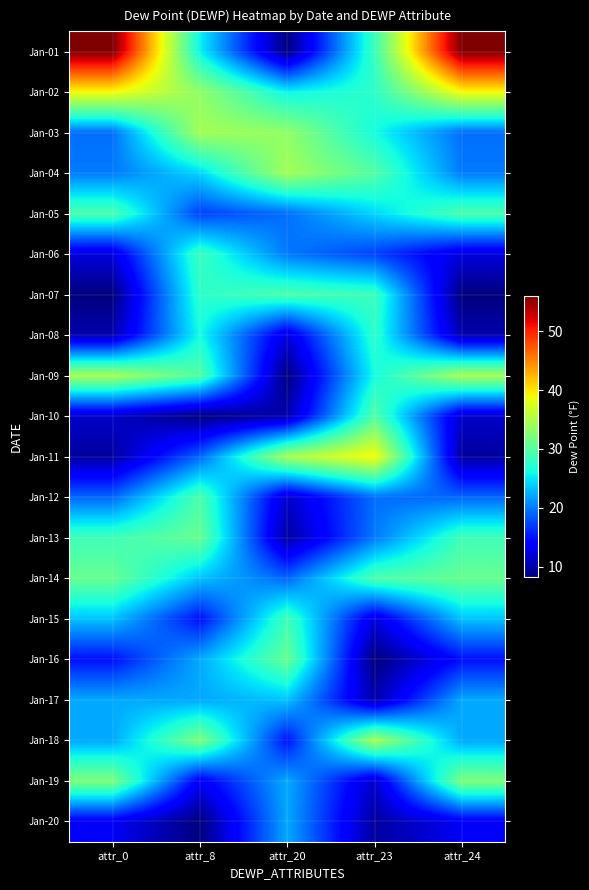

Reading left to right, what are all the values shown in this chart?

Jan-01: attr_0=56.0	attr_8=25.6	attr_20=8.3	attr_23=28.3	attr_24=56.0
Jan-02: attr_0=39.1	attr_8=33.3	attr_20=25.6	attr_23=27.5	attr_24=39.1
Jan-03: attr_0=19.4	attr_8=34.4	attr_20=33.3	attr_23=26.2	attr_24=19.4
Jan-04: attr_0=19.9	attr_8=24.3	attr_20=34.4	attr_23=29.7	attr_24=19.9
Jan-05: attr_0=29.3	attr_8=17.2	attr_20=19.4	attr_23=24.3	attr_24=29.3
Jan-06: attr_0=12.2	attr_8=28.3	attr_20=19.9	attr_23=17.2	attr_24=12.2
Jan-07: attr_0=8.2	attr_8=27.5	attr_20=29.3	attr_23=28.3	attr_24=8.2
Jan-08: attr_0=10.2	attr_8=26.2	attr_20=12.2	attr_23=27.5	attr_24=10.2
Jan-09: attr_0=34.5	attr_8=29.7	attr_20=8.2	attr_23=26.2	attr_24=34.5
Jan-10: attr_0=11.4	attr_8=8.3	attr_20=10.2	attr_23=29.7	attr_24=11.4
Jan-11: attr_0=9.6	attr_8=19.0	attr_20=34.5	attr_23=39.1	attr_24=9.6
Jan-12: attr_0=19.0	attr_8=29.3	attr_20=11.4	attr_23=19.4	attr_24=19.0
Jan-13: attr_0=28.6	attr_8=30.9	attr_20=9.6	attr_23=19.9	attr_24=28.6
Jan-14: attr_0=30.9	attr_8=23.4	attr_20=19.0	attr_23=29.3	attr_24=30.9
Jan-15: attr_0=23.4	attr_8=14.8	attr_20=28.6	attr_23=12.2	attr_24=23.4
Jan-16: attr_0=14.8	attr_8=22.2	attr_20=30.9	attr_23=8.2	attr_24=14.8
Jan-17: attr_0=22.2	attr_8=22.1	attr_20=23.4	attr_23=10.2	attr_24=22.2
Jan-18: attr_0=22.1	attr_8=32.2	attr_20=14.8	attr_23=34.5	attr_24=22.1
Jan-19: attr_0=32.2	attr_8=13.3	attr_20=22.2	attr_23=11.4	attr_24=32.2
Jan-20: attr_0=13.3	attr_8=8.2	attr_20=22.1	attr_23=9.6	attr_24=13.3